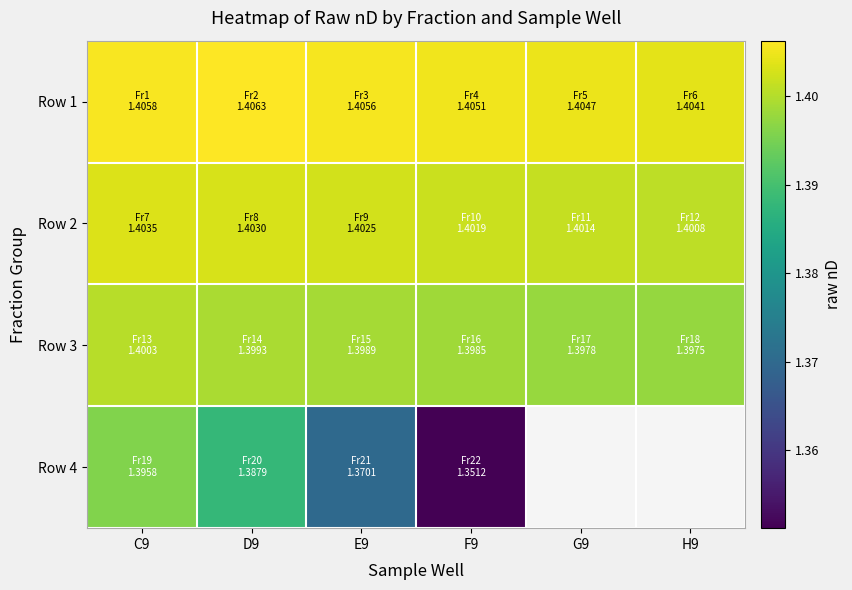

Between C9 and F9, which is larger?

C9